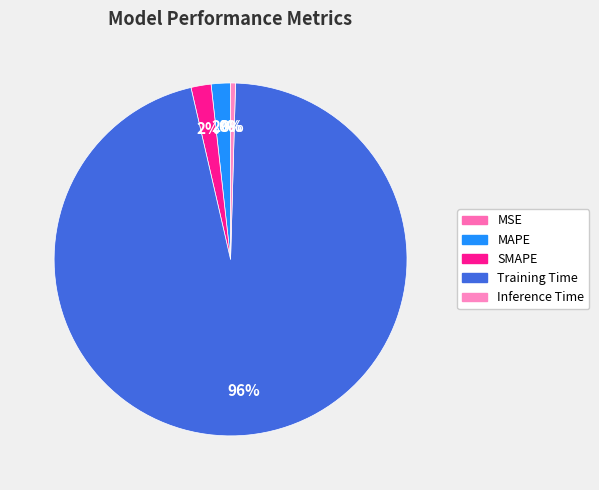

What portion of the pie excludes Inference Time?

99.5%